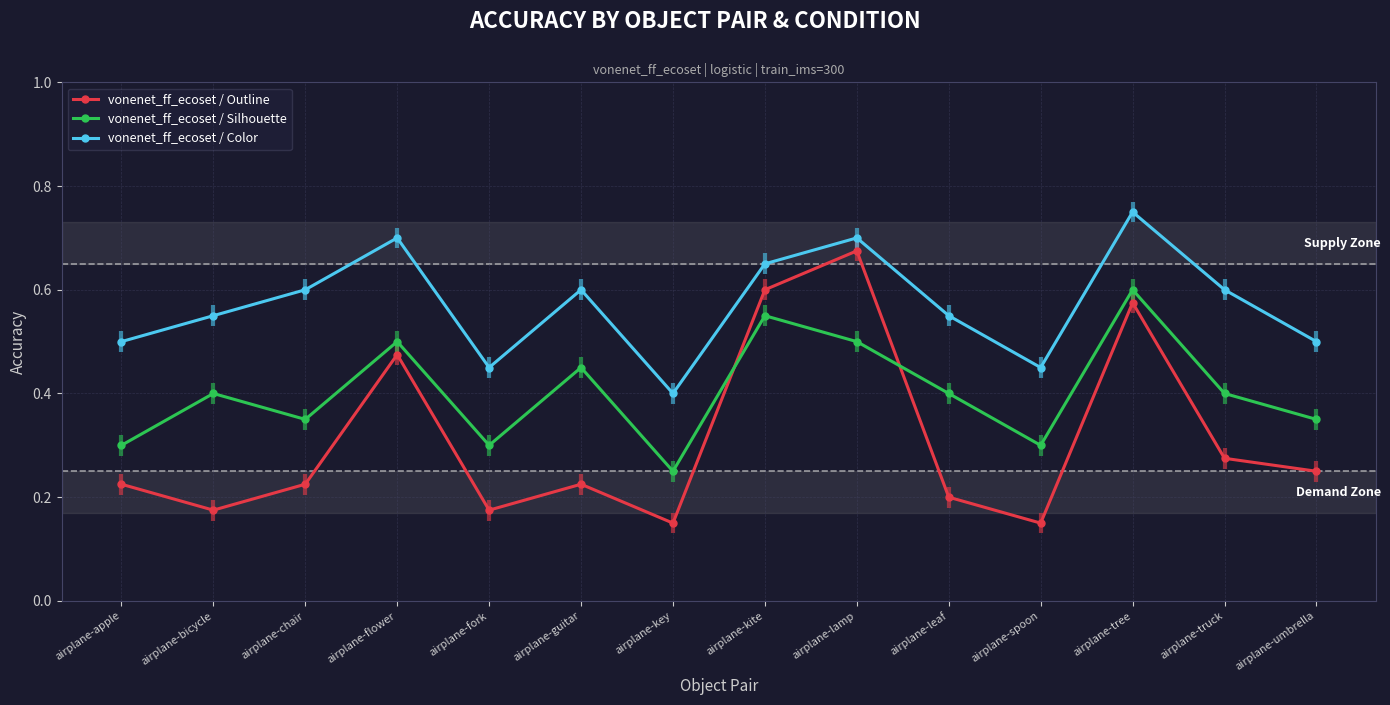

Which category has the lowest value across all series?

airplane-key